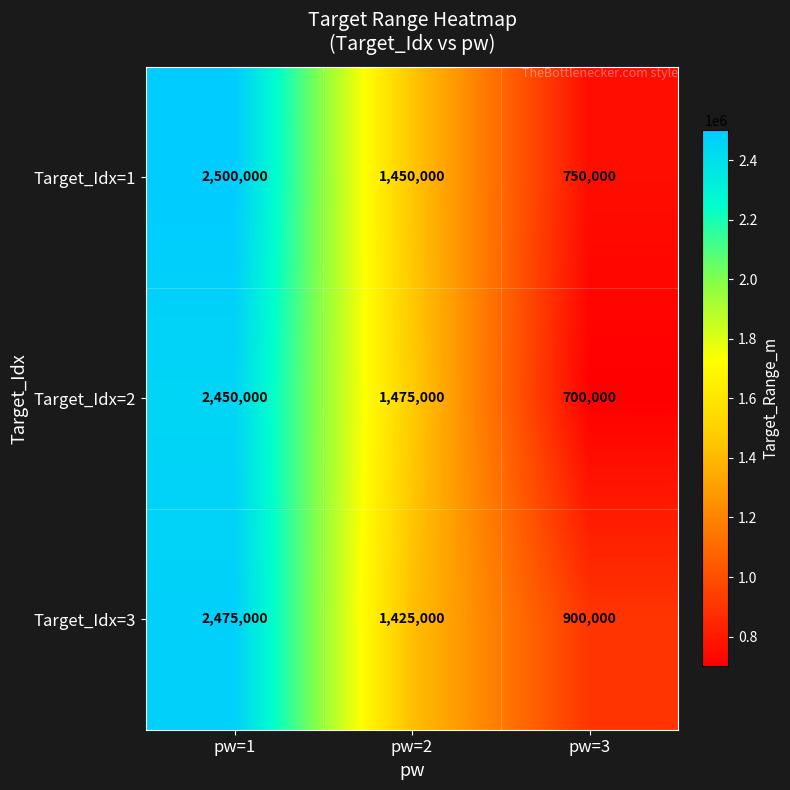

At pw=3, list the series in order from largest to smallest.

Target_Idx=3, Target_Idx=1, Target_Idx=2